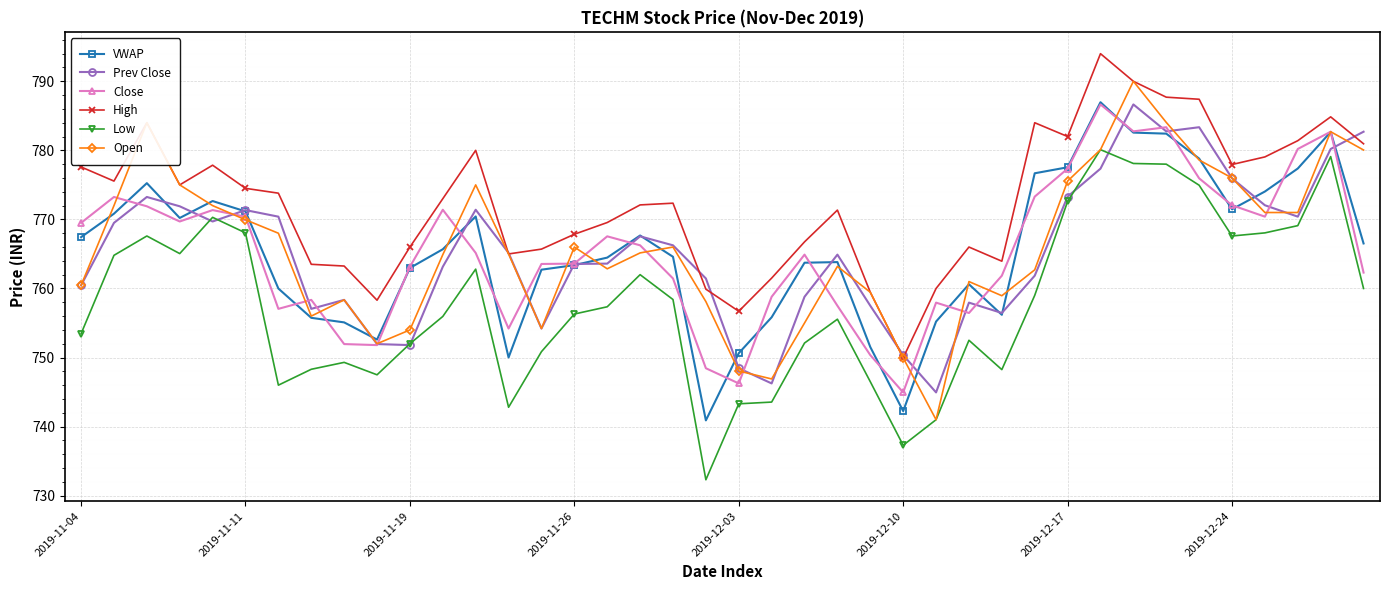

True or false: Low and High intersect in this chart.

False